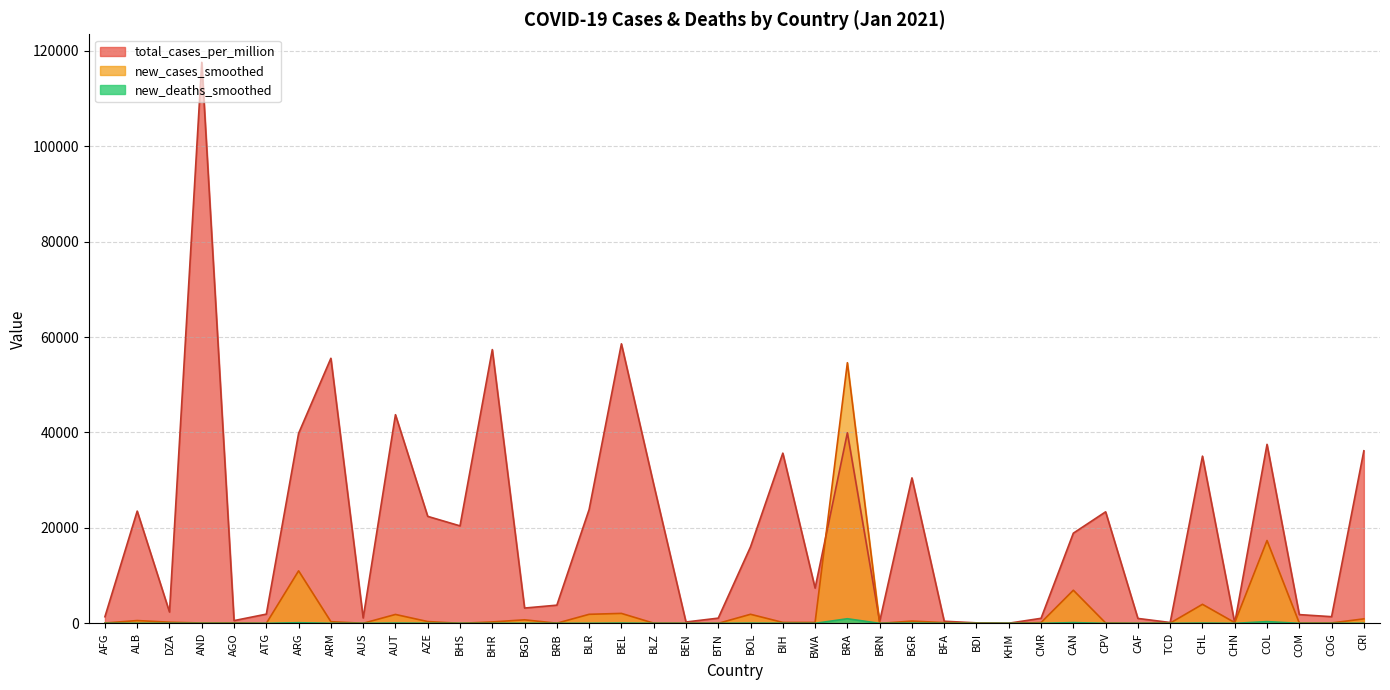

What value does the new_cases_smoothed series have at BWA?

187.9